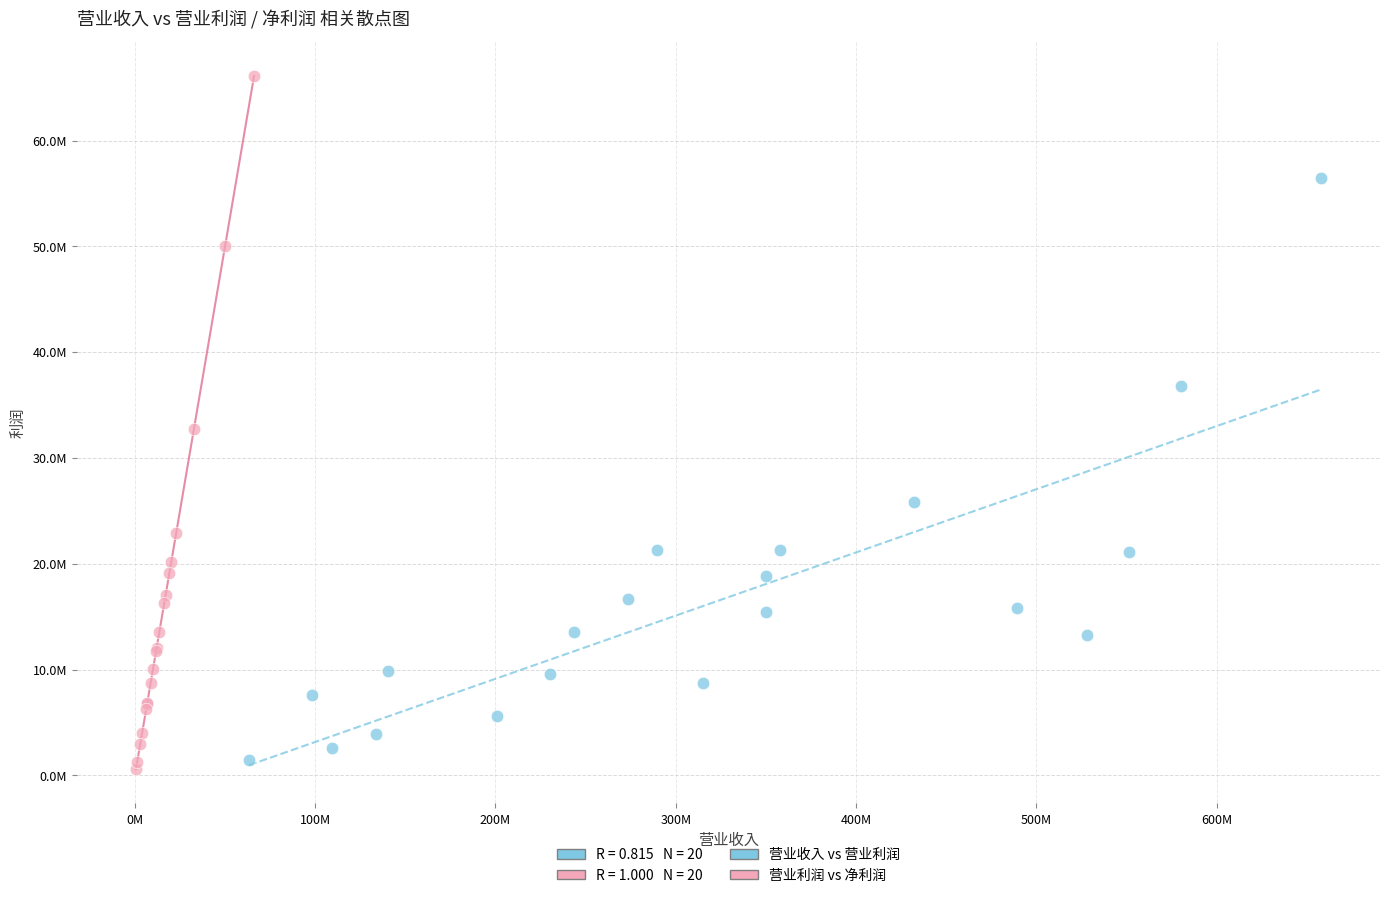

Which series contains the highest Y value?

营业利润 vs 净利润